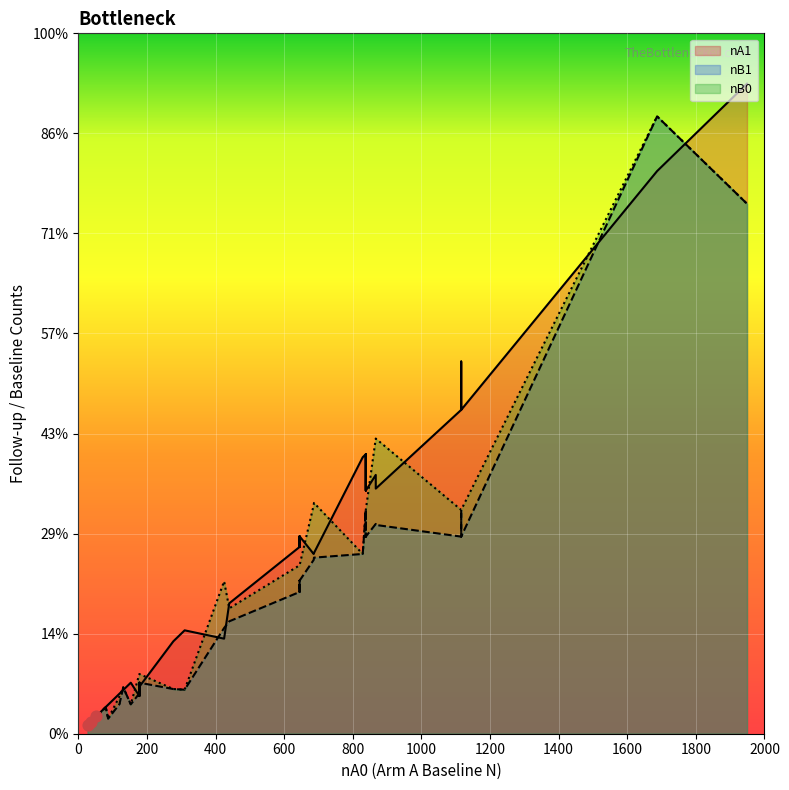

Which series reaches the maximum Y coordinate?

nA1